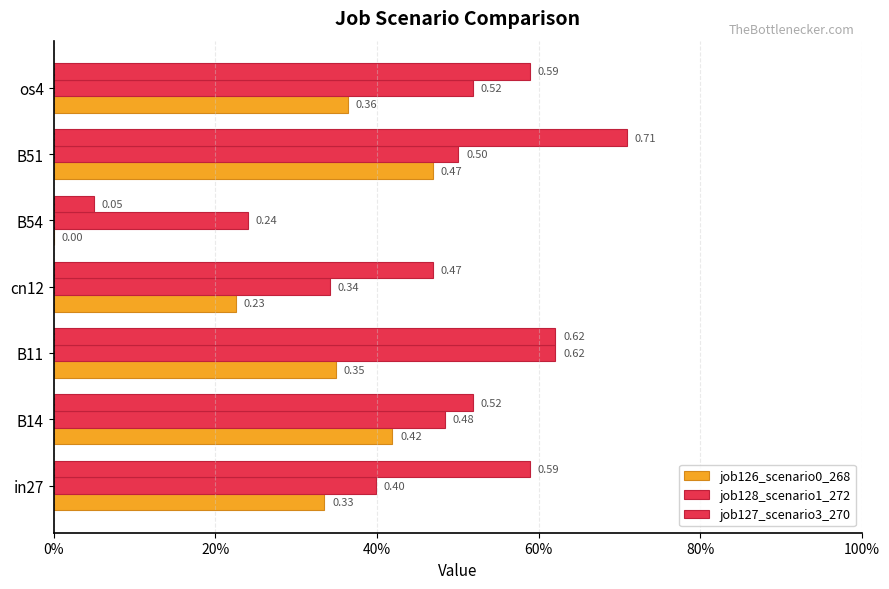

How many bars are there in each group?

3